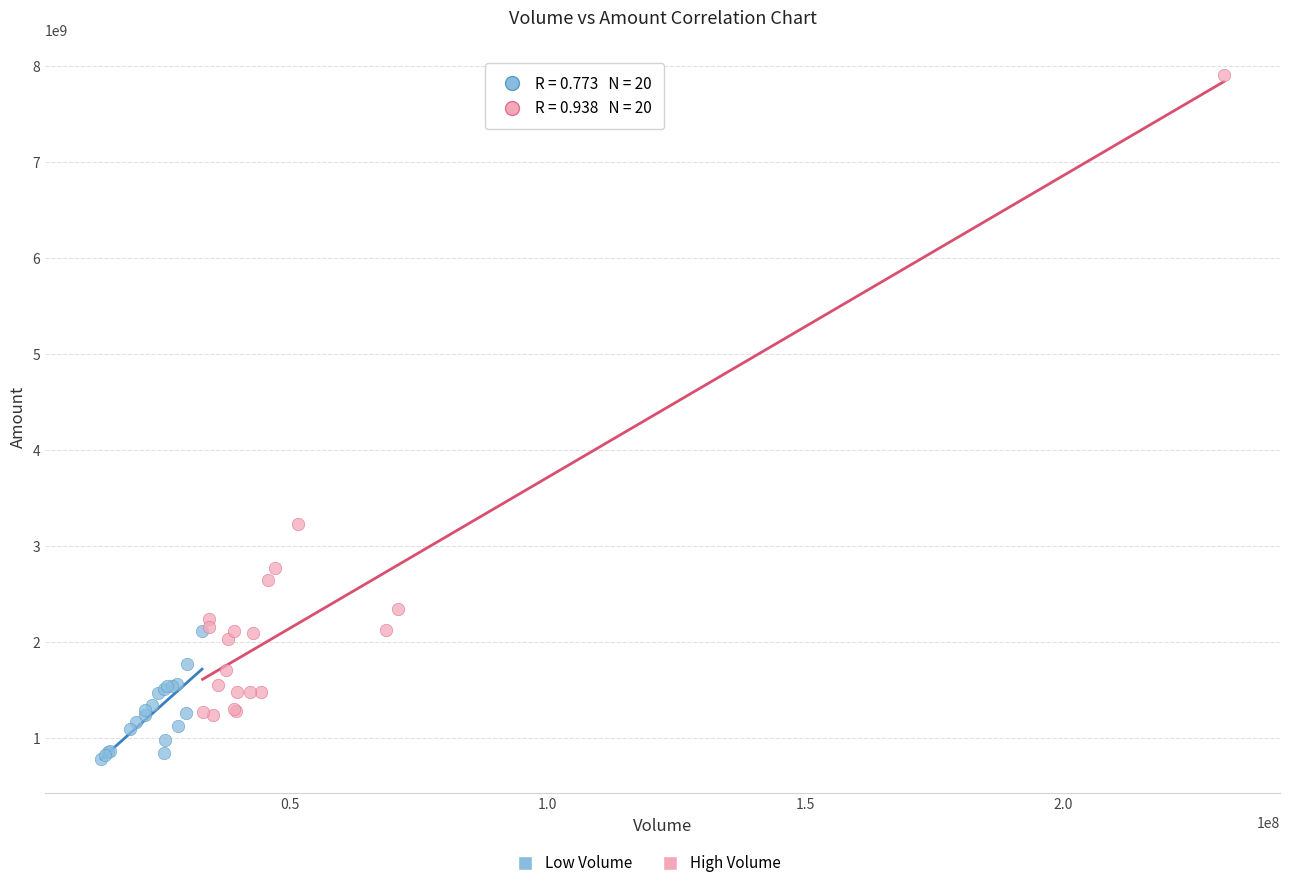

Which series contains the highest Y value?

High Volume